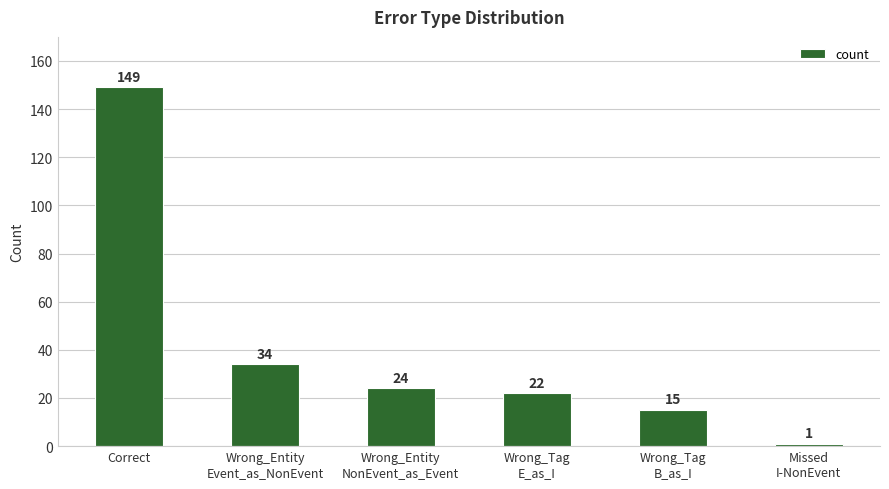

Does the chart contain any negative values?

No